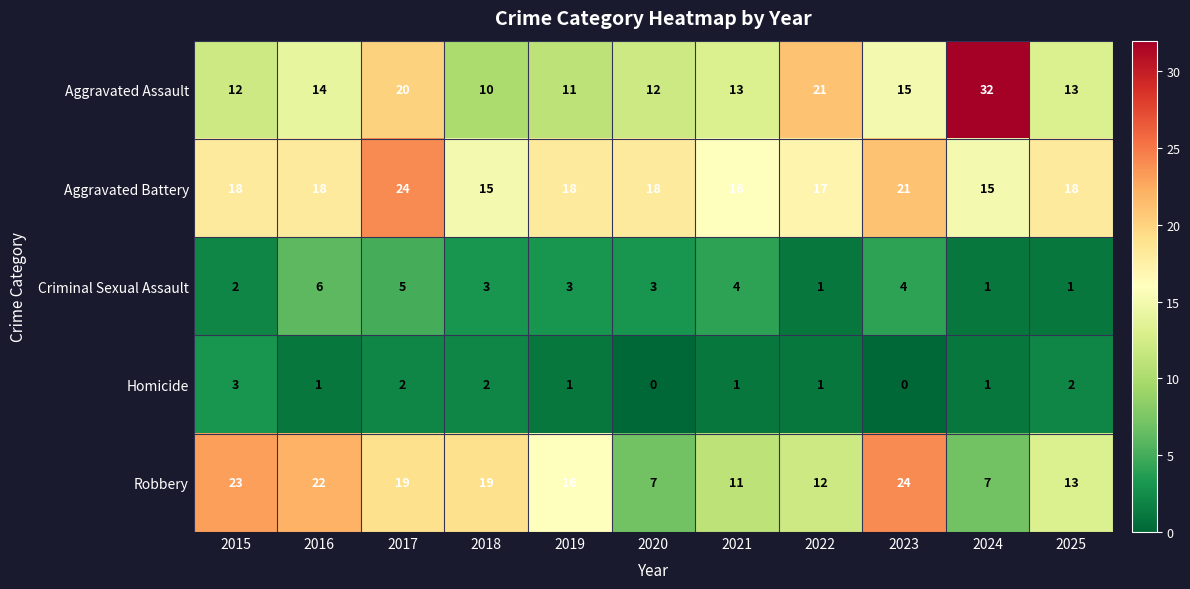

What is the difference between the maximum and minimum values in the Homicide series?

3